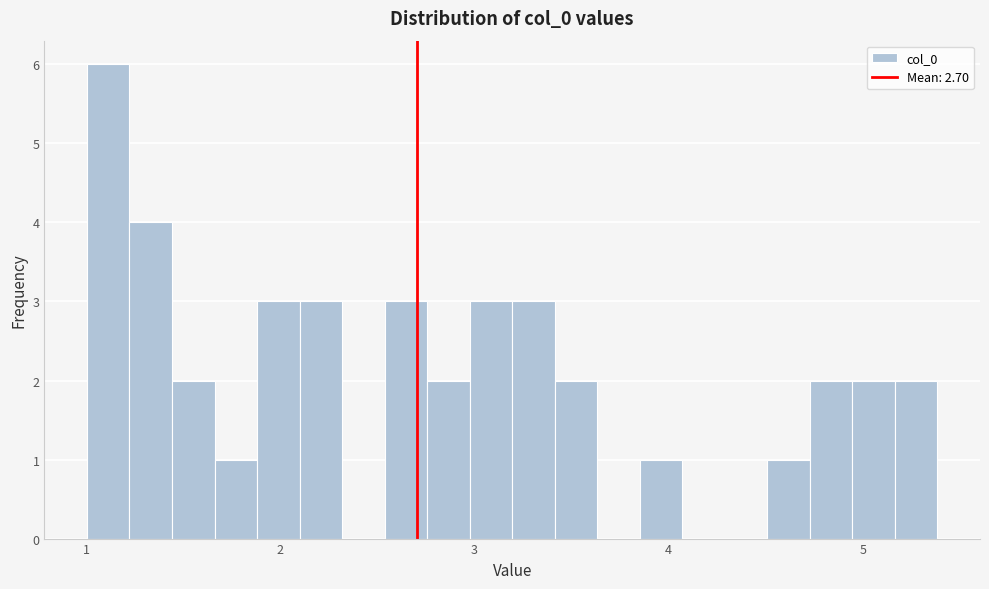

Read against the x-axis, roughly where is the centre of the tallest bar?

1.1